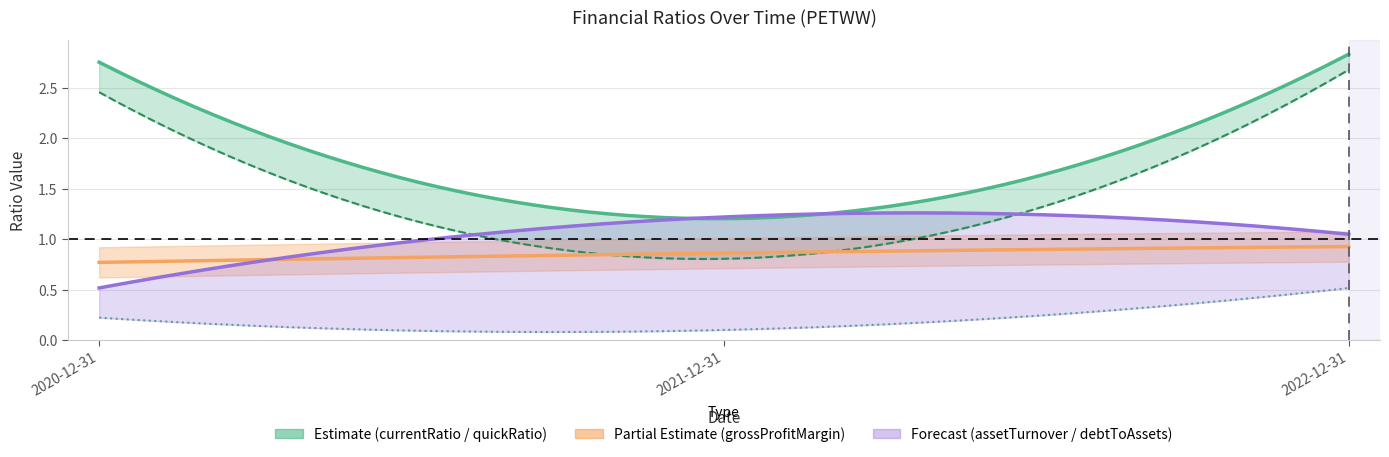

Reading left to right, list all the values displayed in this chart.

currentRatio: 2020-12-31=2.8	2021-12-31=1.2	2022-12-31=2.8
quickRatio: 2020-12-31=2.5	2021-12-31=0.8	2022-12-31=2.7
debtToAssets: 2020-12-31=0.2	2021-12-31=0.1	2022-12-31=0.5
assetTurnover: 2020-12-31=0.5	2021-12-31=1.2	2022-12-31=1.0
grossProfitMargin: 2020-12-31=0.8	2021-12-31=0.9	2022-12-31=0.9